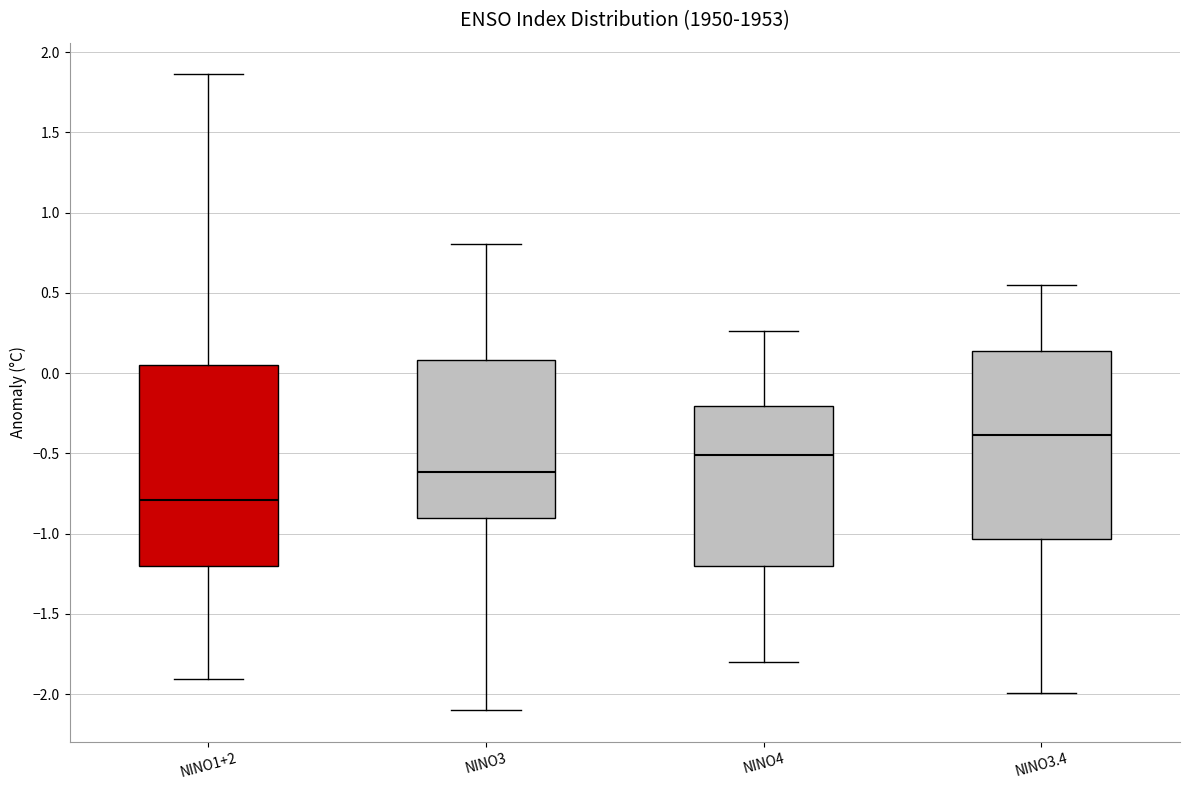

Reading left to right, read every box against the y-axis: the position of its median line, the range the box covers, and the ends of its whiskers. The values are not printed on the chart, so give them approximately, as read against the axis.

NINO1+2: median -0.80, box -1.20 to 0.05, whiskers -1.90 to 1.85
NINO3: median -0.60, box -0.90 to 0.10, whiskers -2.10 to 0.80
NINO4: median -0.50, box -1.20 to -0.20, whiskers -1.80 to 0.25
NINO3.4: median -0.40, box -1.05 to 0.15, whiskers -2.00 to 0.55